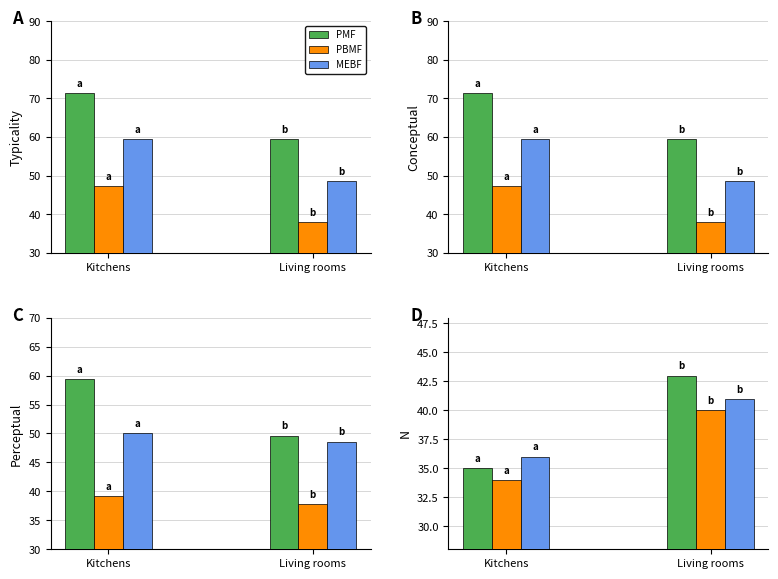

How many bars are there in each group?

3